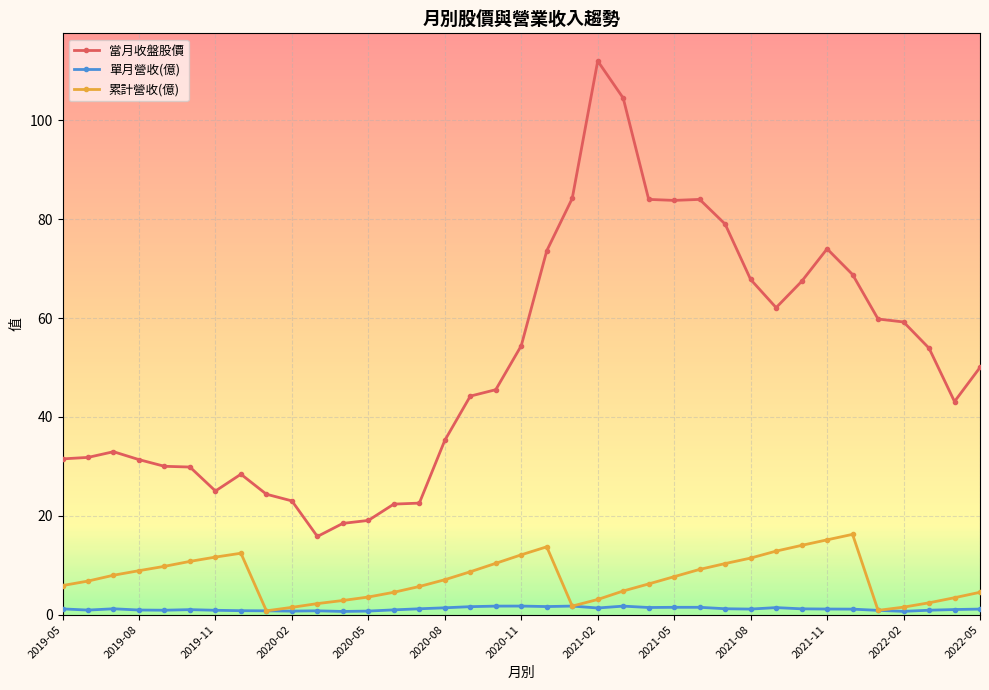

List the series in order of their peak value, highest first.

當月收盤股價, 累計營收(億), 單月營收(億)